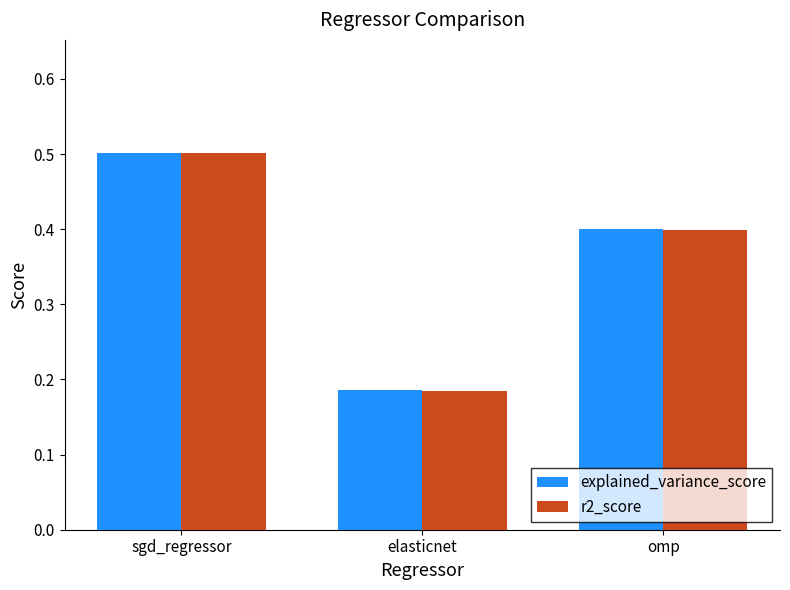

What is the difference between the maximum and minimum values in the r2_score series?

0.3